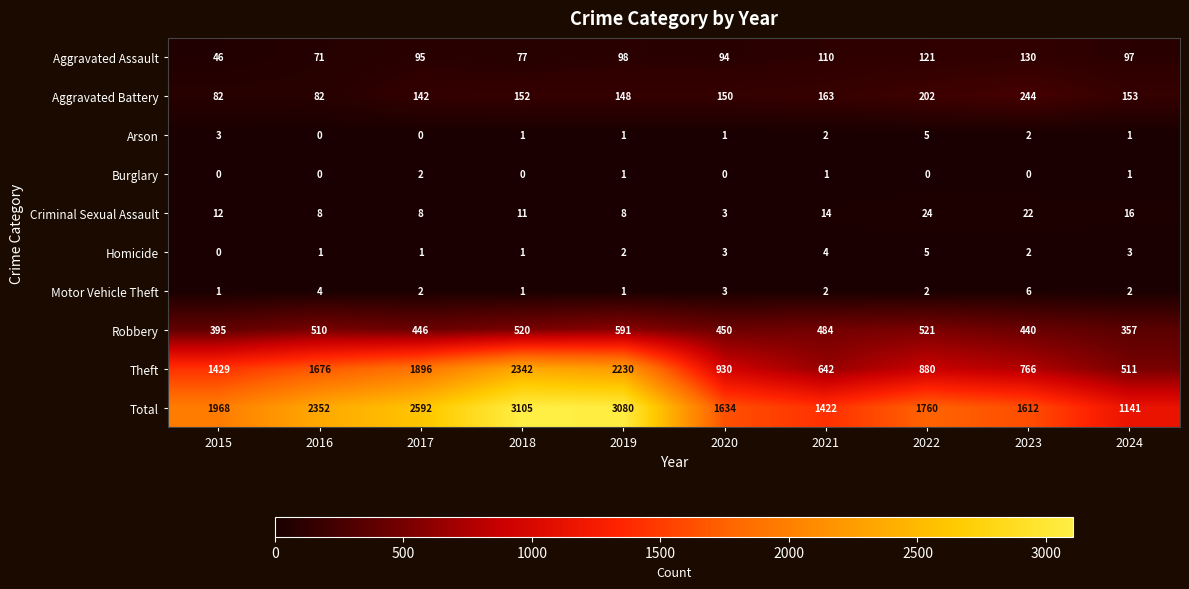

At how many categories does at least one series exceed 386?

10